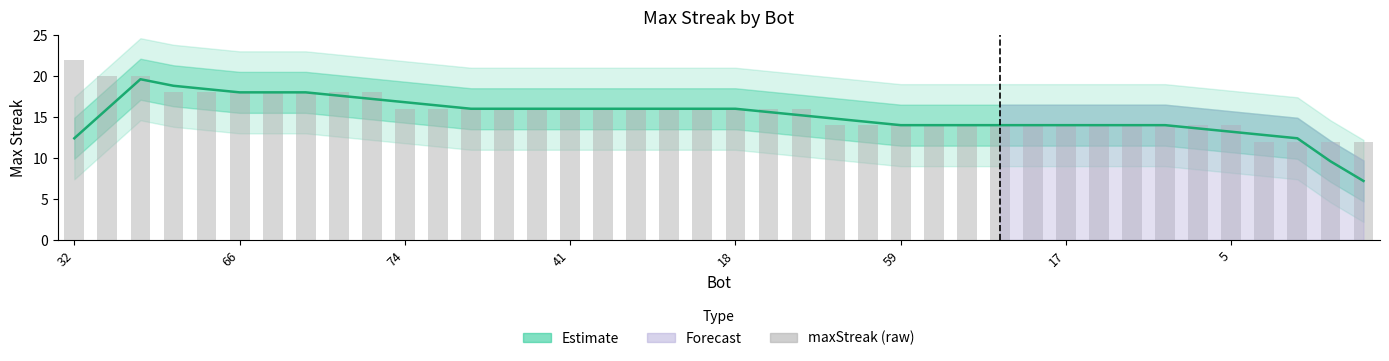

True or false: maxStreak (raw) has a value of 16.0 at 21.

True